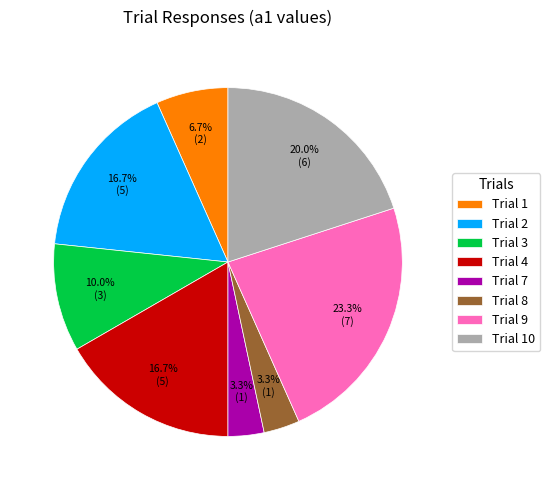

Count the number of slices in the pie.

8